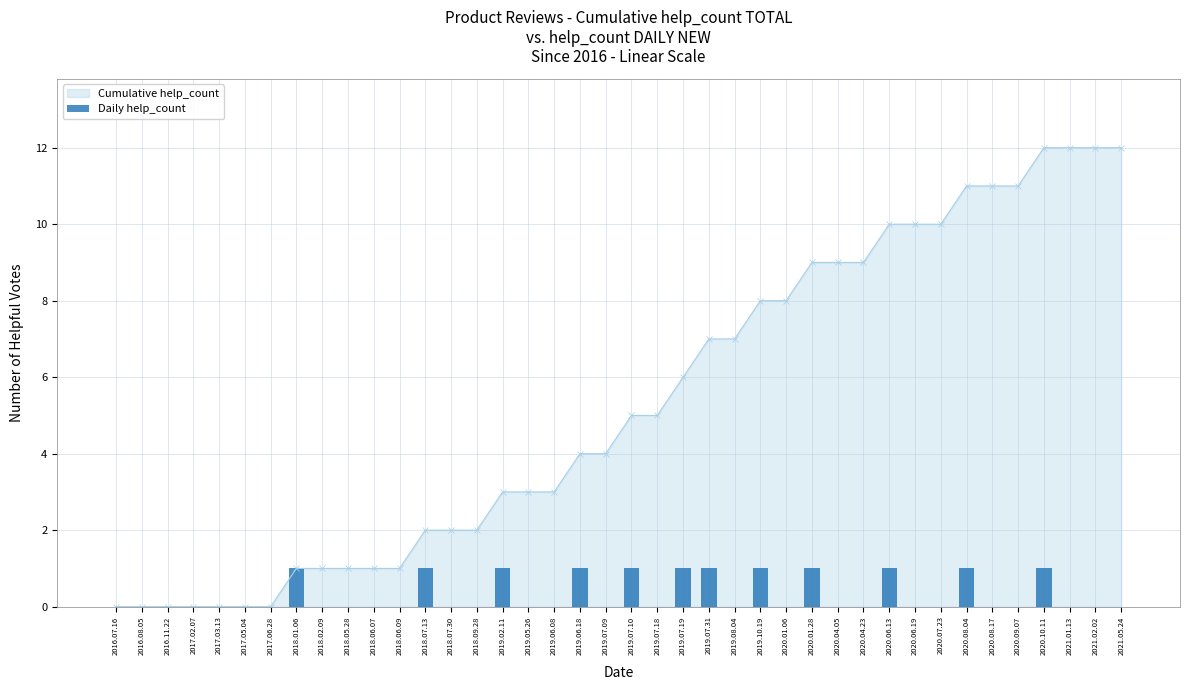

What is the highest value of the Cumulative help_count series?

12